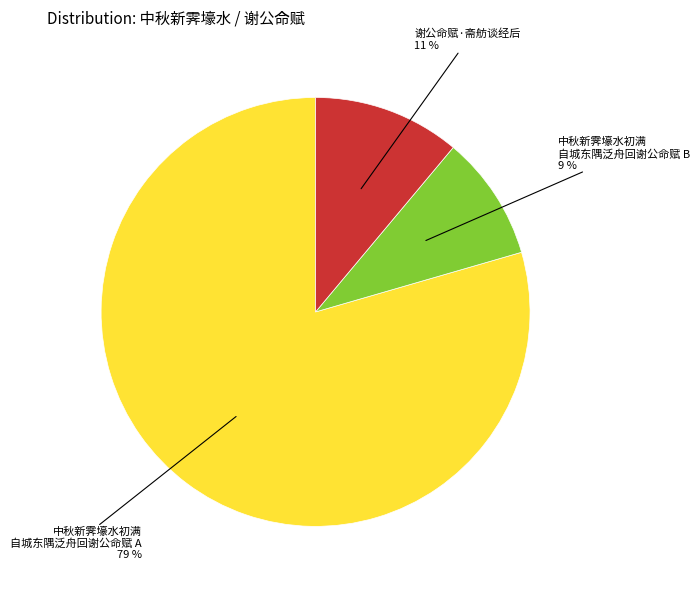

Between 中秋新霁壕水初满 自城东隅泛舟回谢公命赋 B and 中秋新霁壕水初满 自城东隅泛舟回谢公命赋 A, which is larger?

中秋新霁壕水初满 自城东隅泛舟回谢公命赋 A